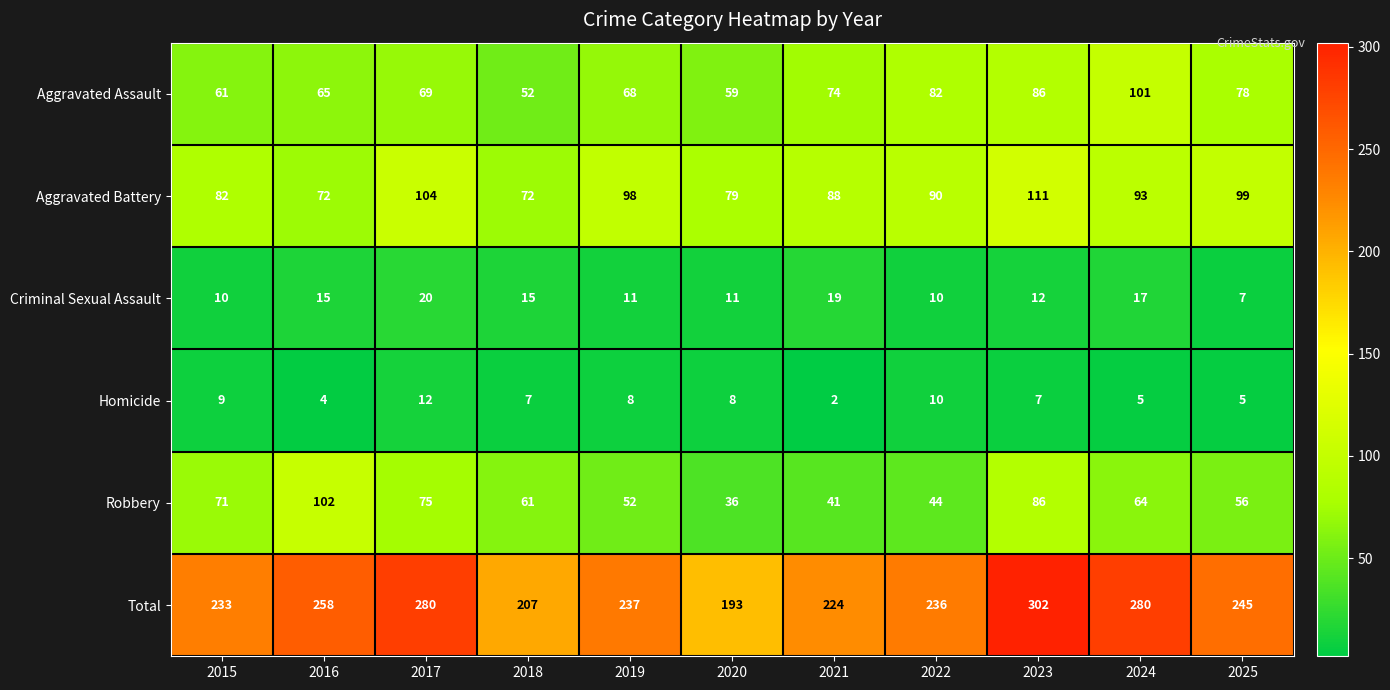

What is the difference between the highest and lowest values at 2024?

275